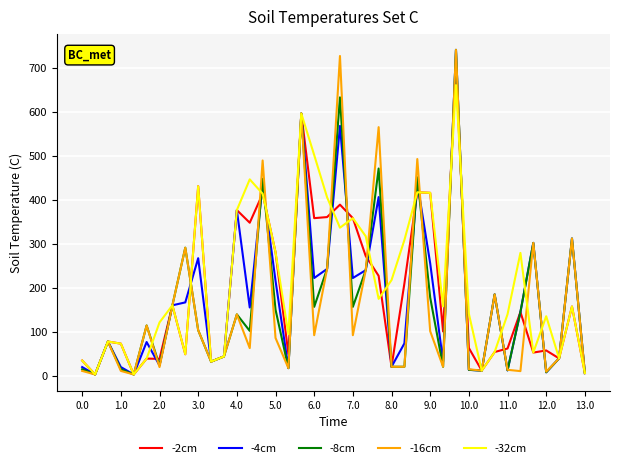

In -4cm, how many points are lower than both neighbors (excluding endpoints)?

13